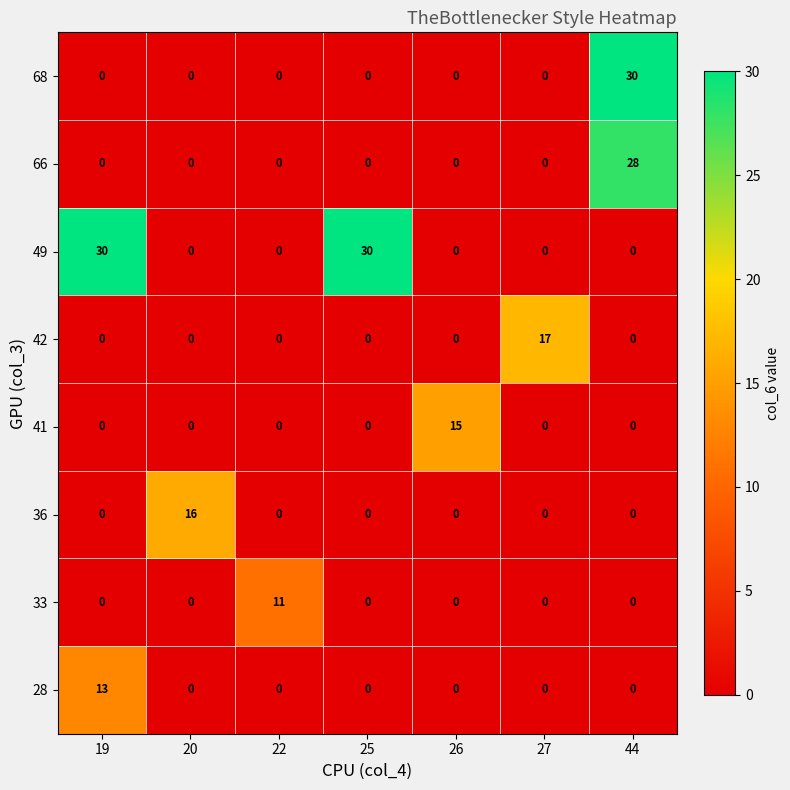

Which category has the highest value in the 68 series?

44